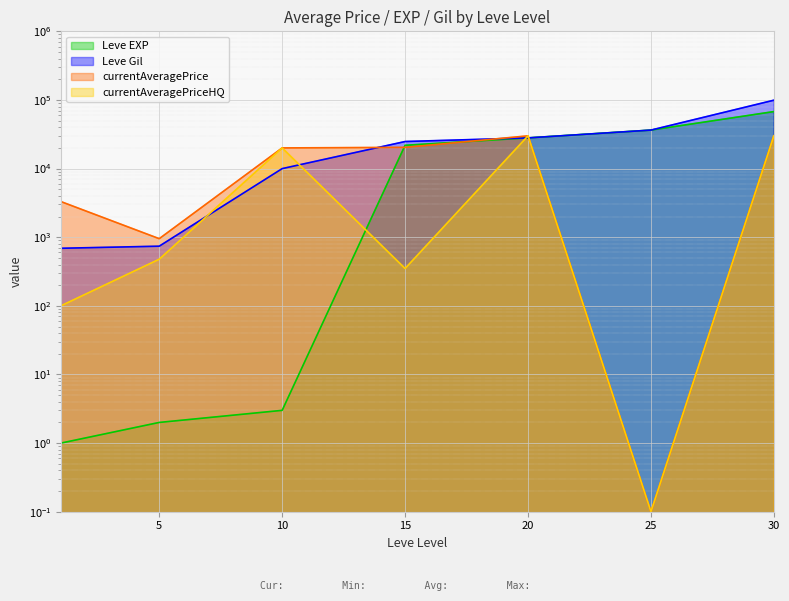

What is the value of the currentAveragePriceHQ point at the 2nd from the left?

478.0